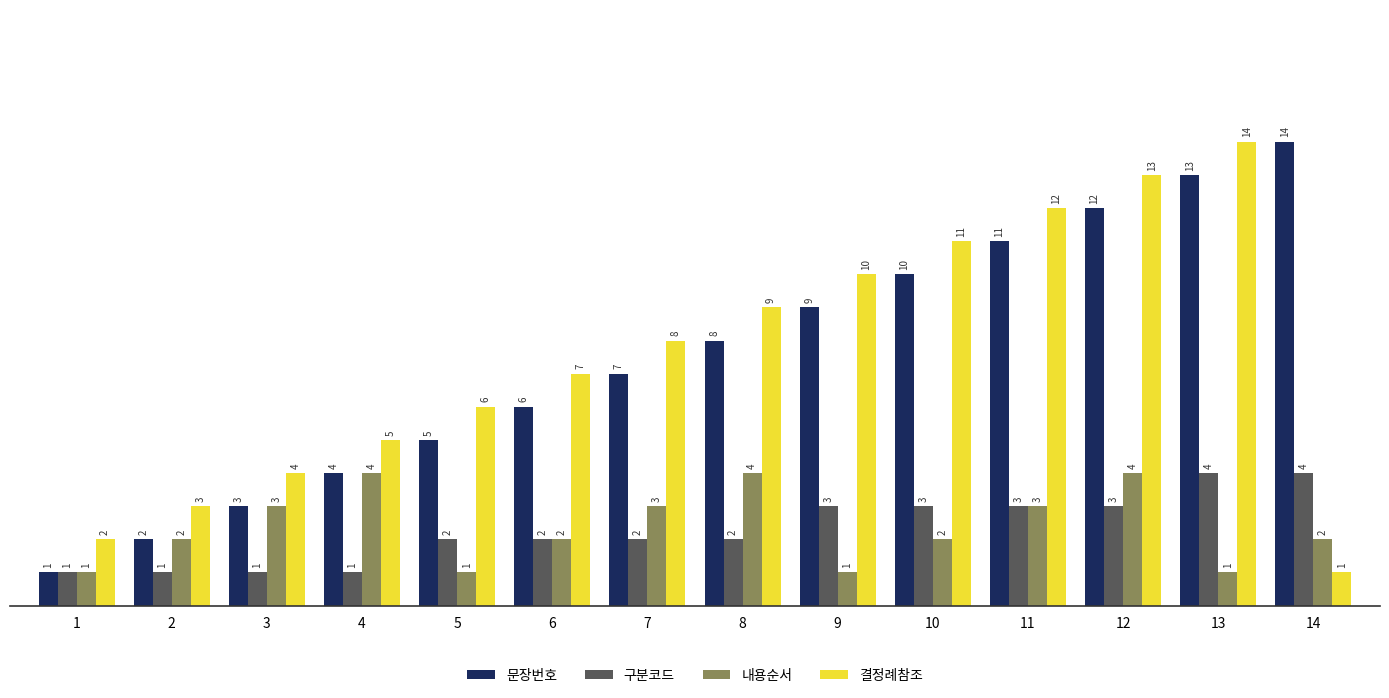

The 결정례참조 series shows 13 at 8. True or false?

False